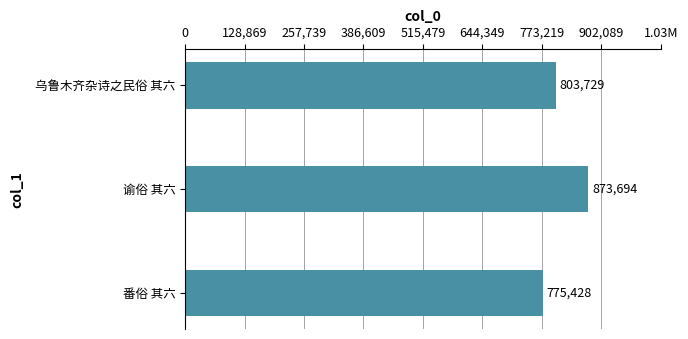

What is the greatest value displayed?

873694